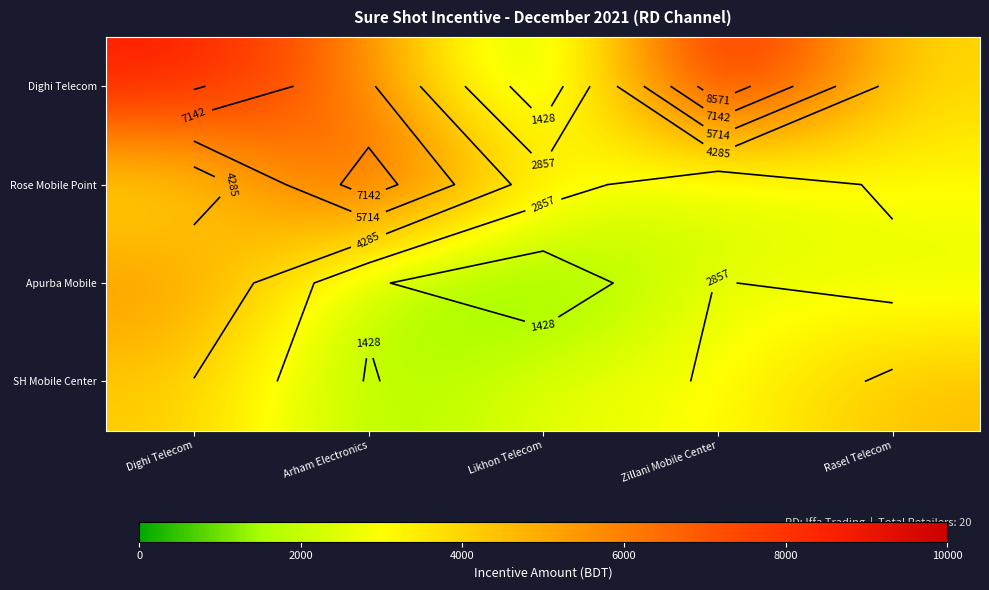

At which category is the sum across all series the highest?

Dighi Telecom